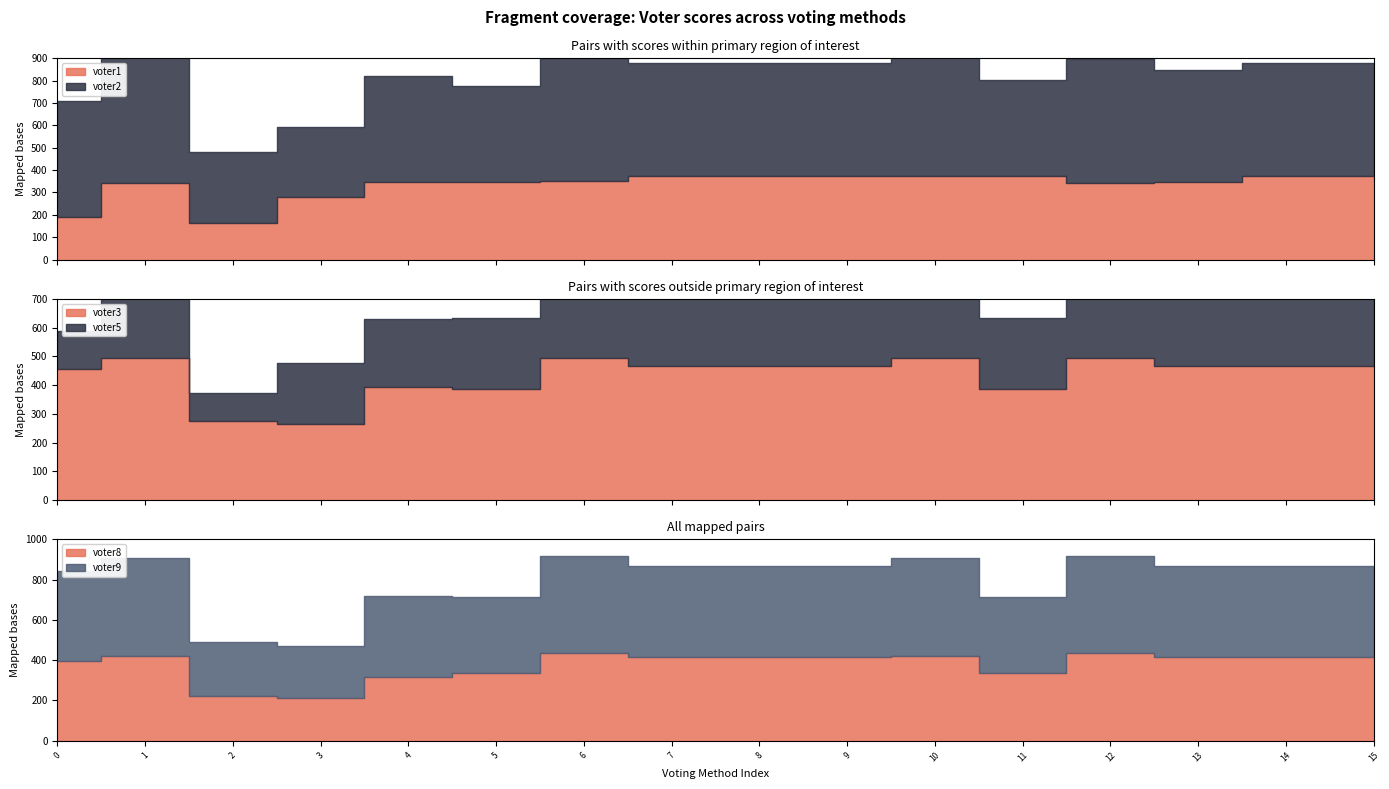

Reading left to right, list all the values displayed in this chart.

voter1: approval=190	threshold=344	knapsack=163	knapsack ratio=281	utility product=348	default borda truncated=346	dowdall system borda=351	dowdall system borda truncated=374	eurovision song contest borda=374	eurovision song contest borda truncated=374	utility sum=374	default borda=374	cumulative sum=344	cumulative ratio=346	cumulative product=374	utility ratio=374
voter2: approval=519	threshold=573	knapsack=318	knapsack ratio=313	utility product=473	default borda truncated=431	dowdall system borda=552	dowdall system borda truncated=504	eurovision song contest borda=504	eurovision song contest borda truncated=504	utility sum=573	default borda=431	cumulative sum=552	cumulative ratio=504	cumulative product=504	utility ratio=504
voter3: approval=456	threshold=493	knapsack=276	knapsack ratio=265	utility product=392	default borda truncated=386	dowdall system borda=495	dowdall system borda truncated=465	eurovision song contest borda=465	eurovision song contest borda truncated=465	utility sum=493	default borda=386	cumulative sum=495	cumulative ratio=465	cumulative product=465	utility ratio=465
voter5: approval=131	threshold=232	knapsack=98	knapsack ratio=213	utility product=239	default borda truncated=246	dowdall system borda=270	dowdall system borda truncated=286	eurovision song contest borda=286	eurovision song contest borda truncated=286	utility sum=232	default borda=246	cumulative sum=270	cumulative ratio=286	cumulative product=286	utility ratio=286
voter8: approval=395	threshold=420	knapsack=221	knapsack ratio=212	utility product=316	default borda truncated=337	dowdall system borda=435	dowdall system borda truncated=417	eurovision song contest borda=417	eurovision song contest borda truncated=417	utility sum=420	default borda=337	cumulative sum=435	cumulative ratio=417	cumulative product=417	utility ratio=417
voter9: approval=447	threshold=486	knapsack=269	knapsack ratio=260	utility product=402	default borda truncated=378	dowdall system borda=485	dowdall system borda truncated=451	eurovision song contest borda=451	eurovision song contest borda truncated=451	utility sum=486	default borda=378	cumulative sum=485	cumulative ratio=451	cumulative product=451	utility ratio=451